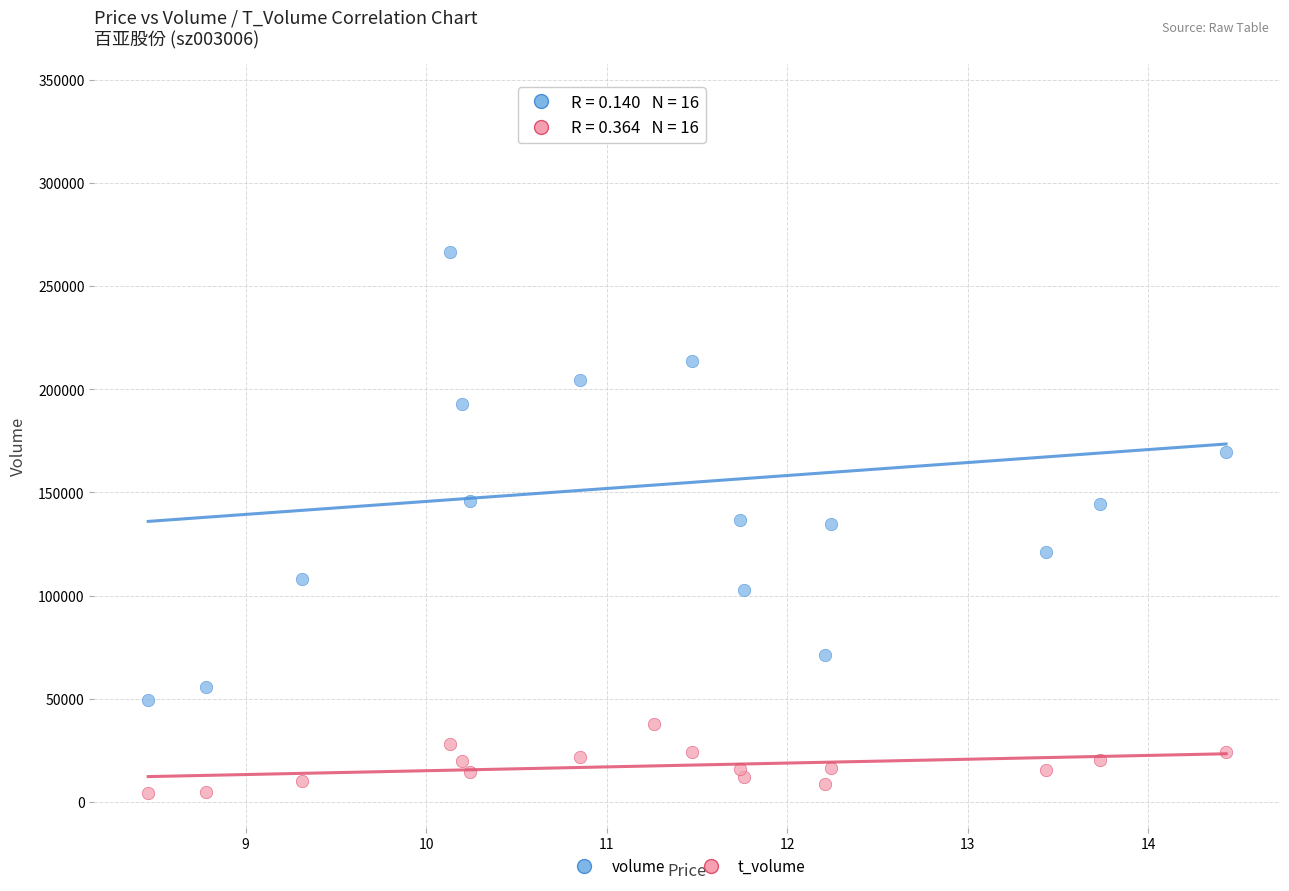

Which series contains the highest Y value?

volume